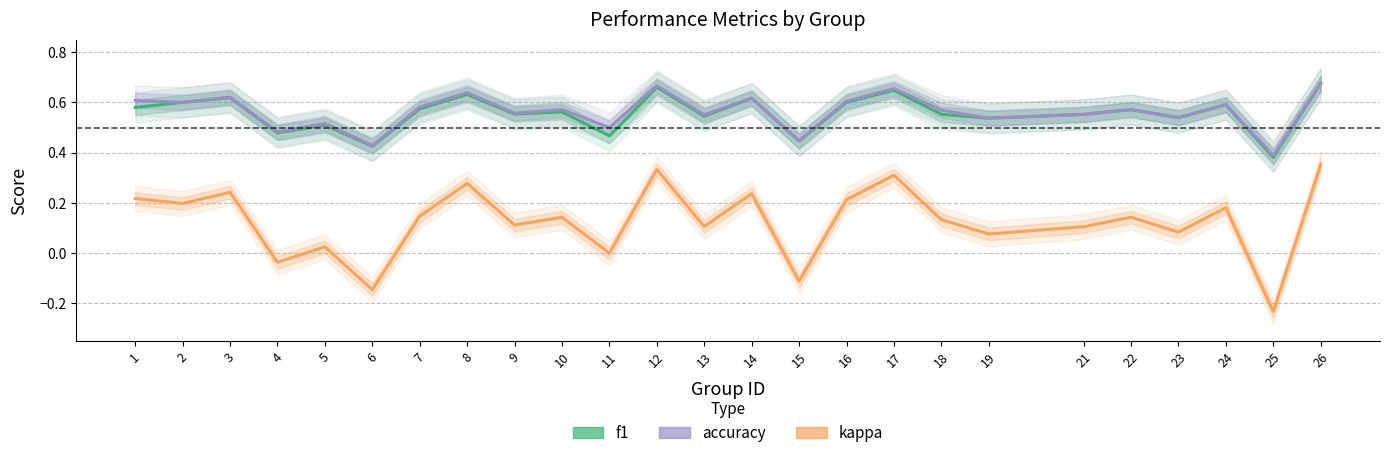

Which label corresponds to the largest value in the chart?

26